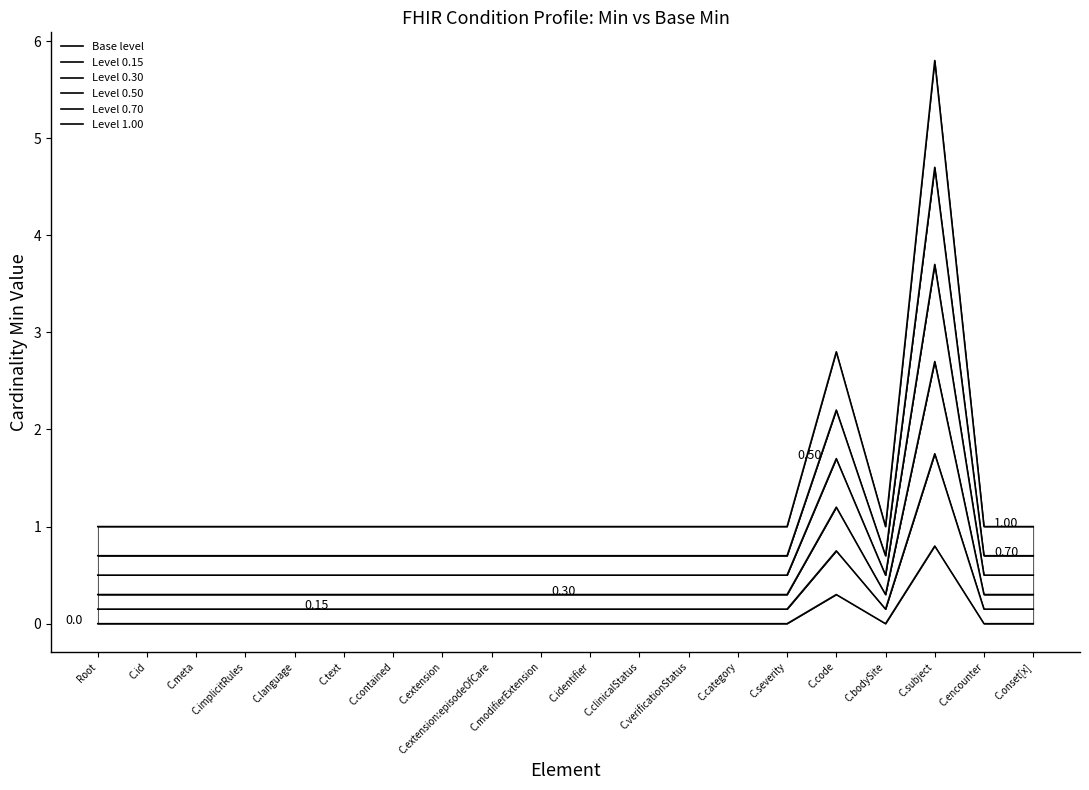

The Level 0.50 series shows 0.2 at C.bodySite. True or false?

False